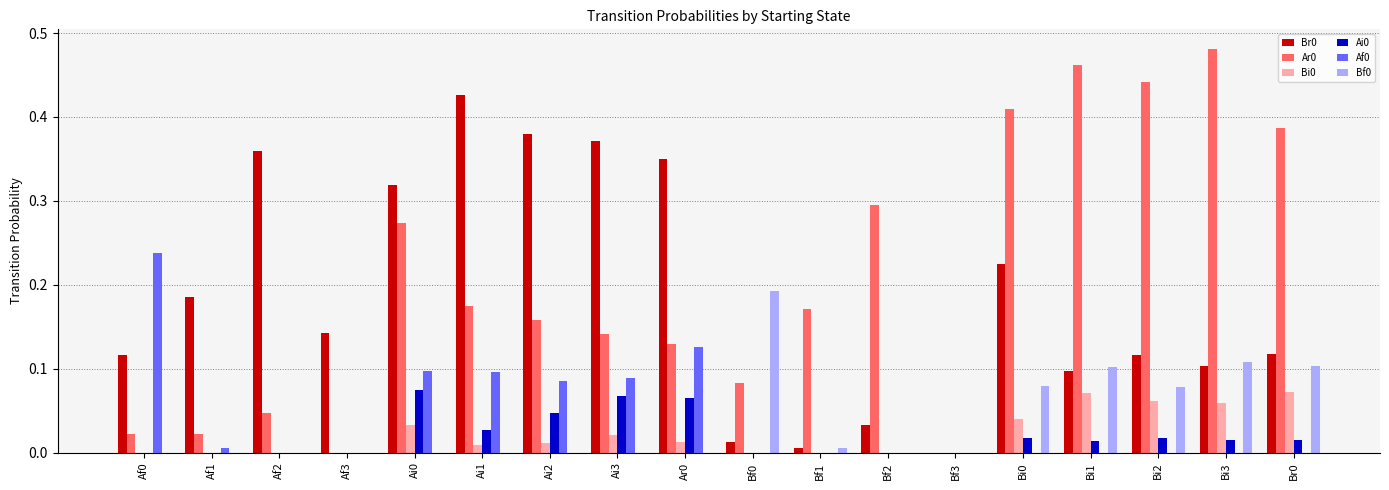

The Ar0 series shows 0.1 at Bf2. True or false?

False